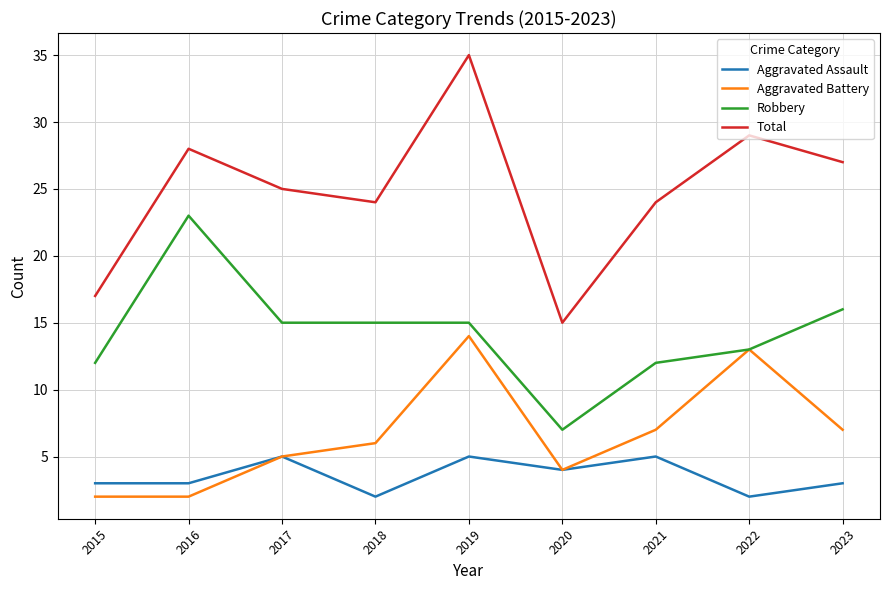

Between 2015 and 2022, which series saw the biggest shift?

Total